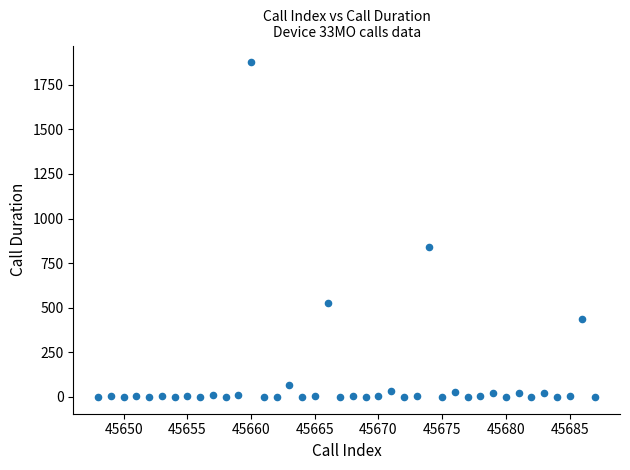

What Y value in the scatter plot is closest to 938?

840